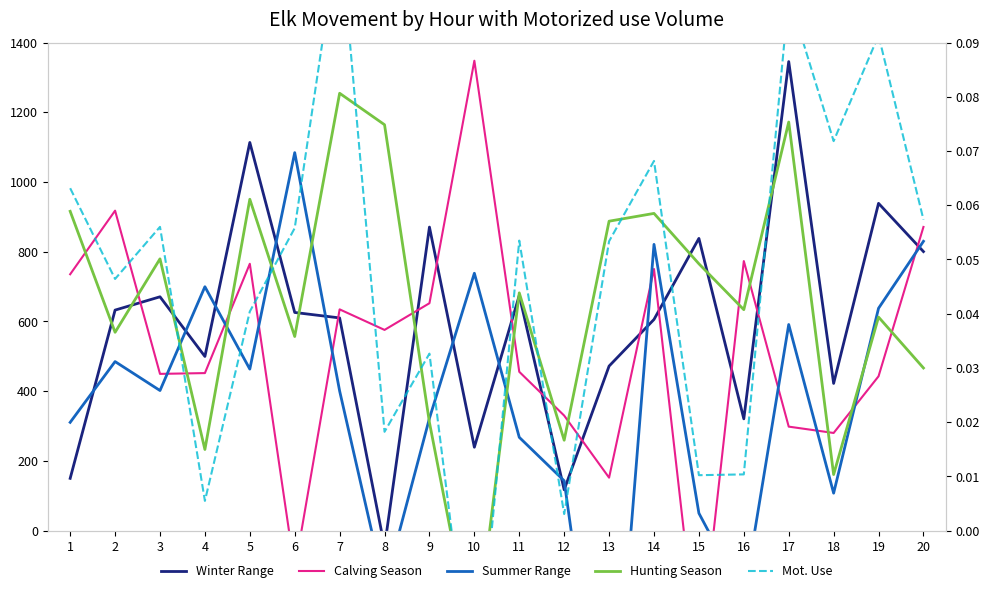

Where is the first local minimum for Winter Range?

4